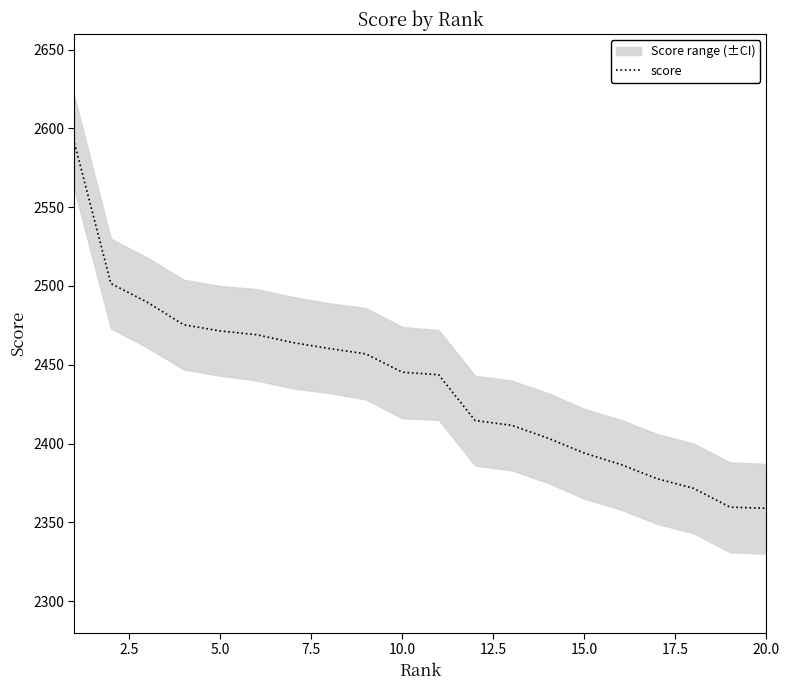

What is the highest value of the score series?

2590.7